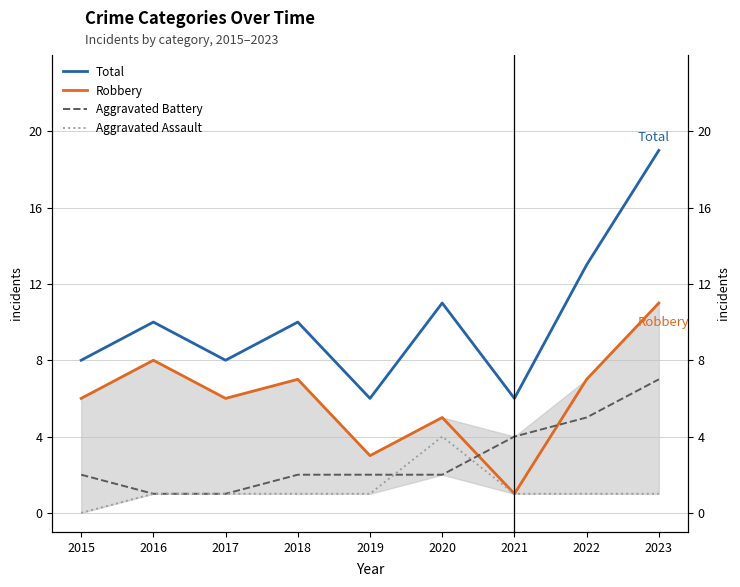

True or false: Aggravated Battery has more than 1 interior local peaks.

False